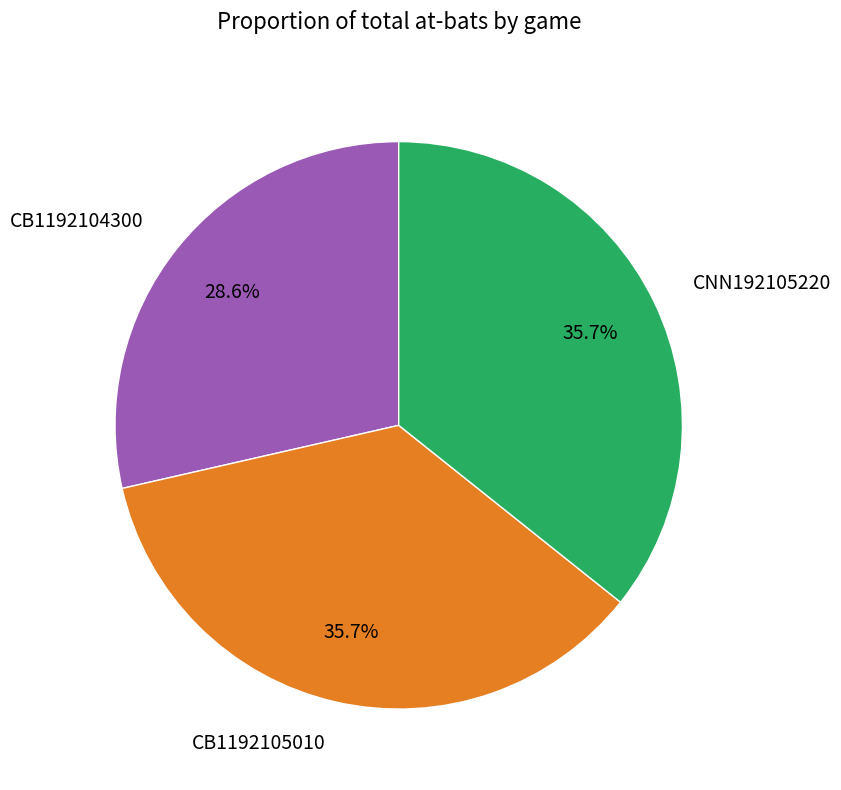

Do CB1192105010 and CB1192104300 together represent more than half of the pie?

Yes